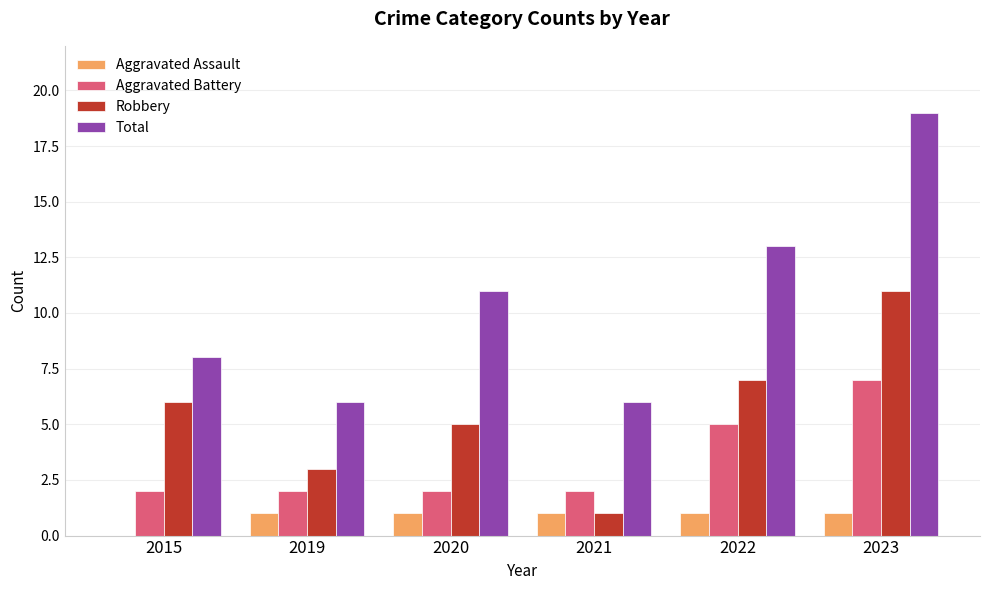

What is the maximum value for Robbery?

11